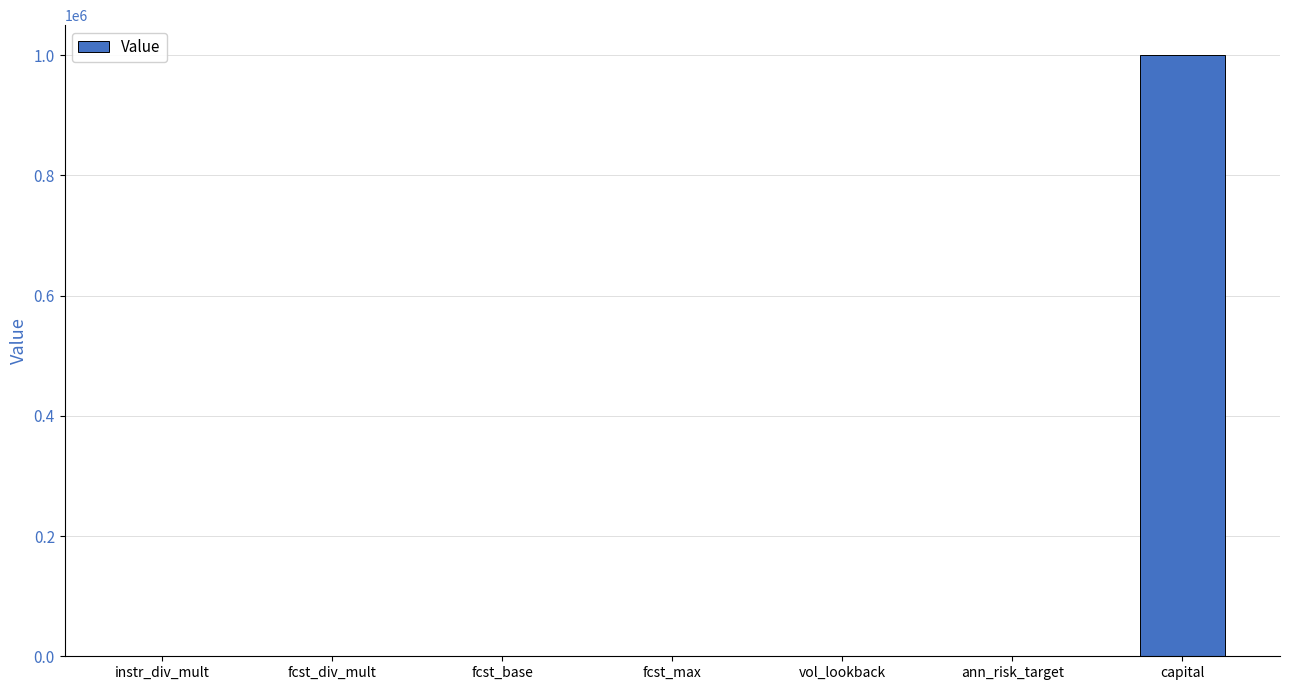

How many distinct data groups are displayed?

1